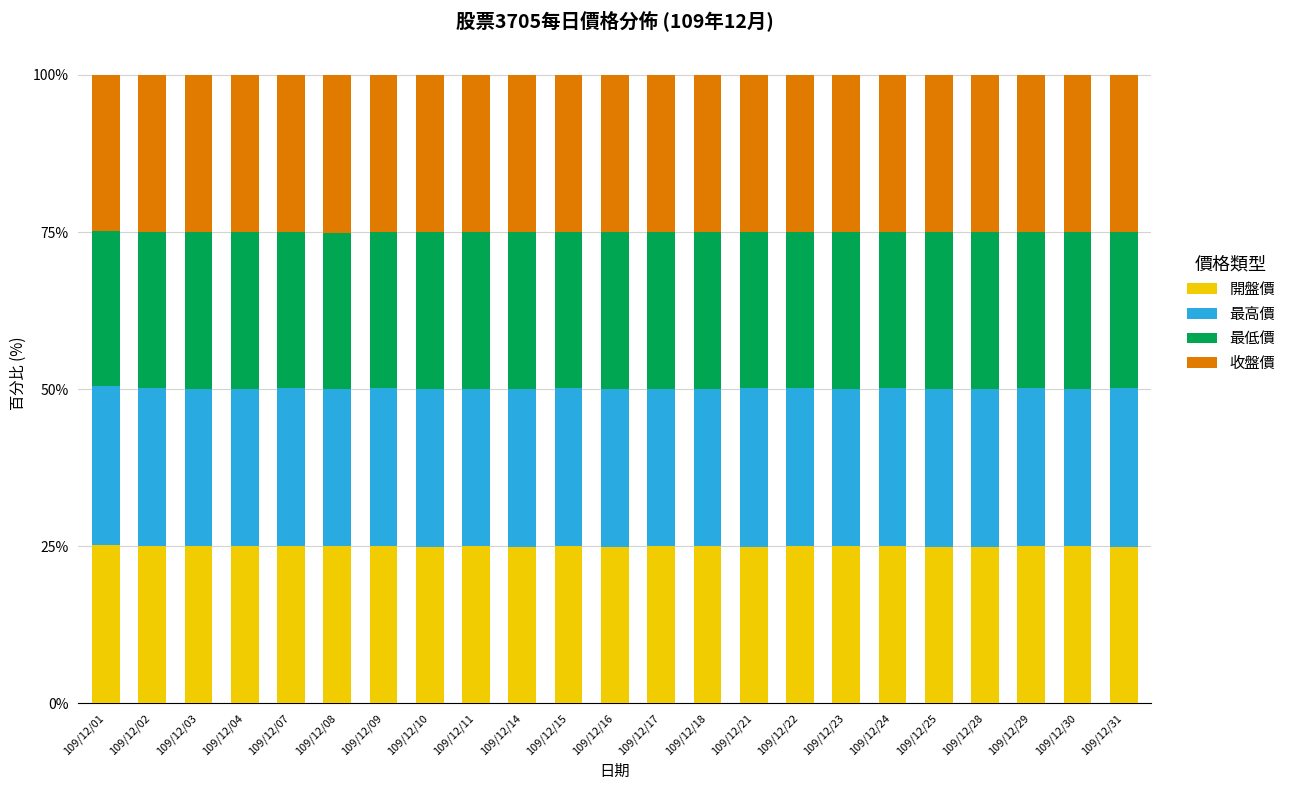

The 開盤價 series shows 25.0 at 109/12/17. True or false?

True